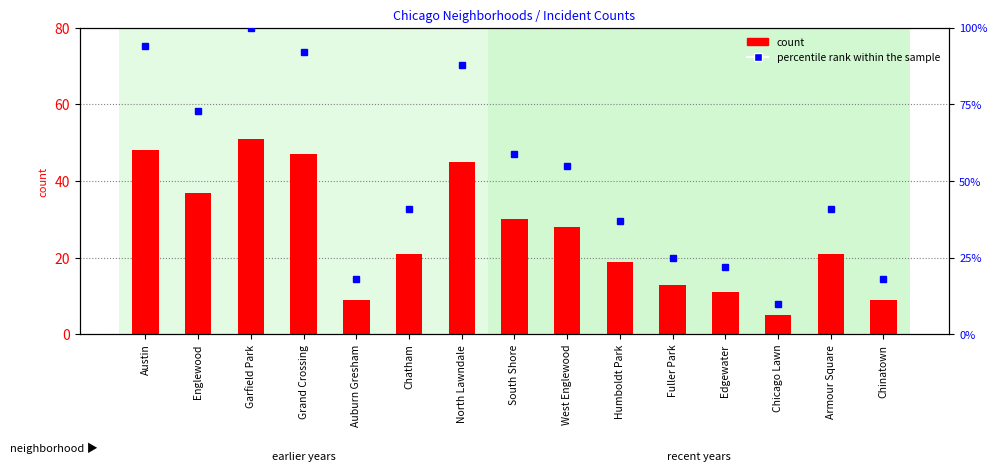

How many data points in percentile rank within the sample are above 41?

7